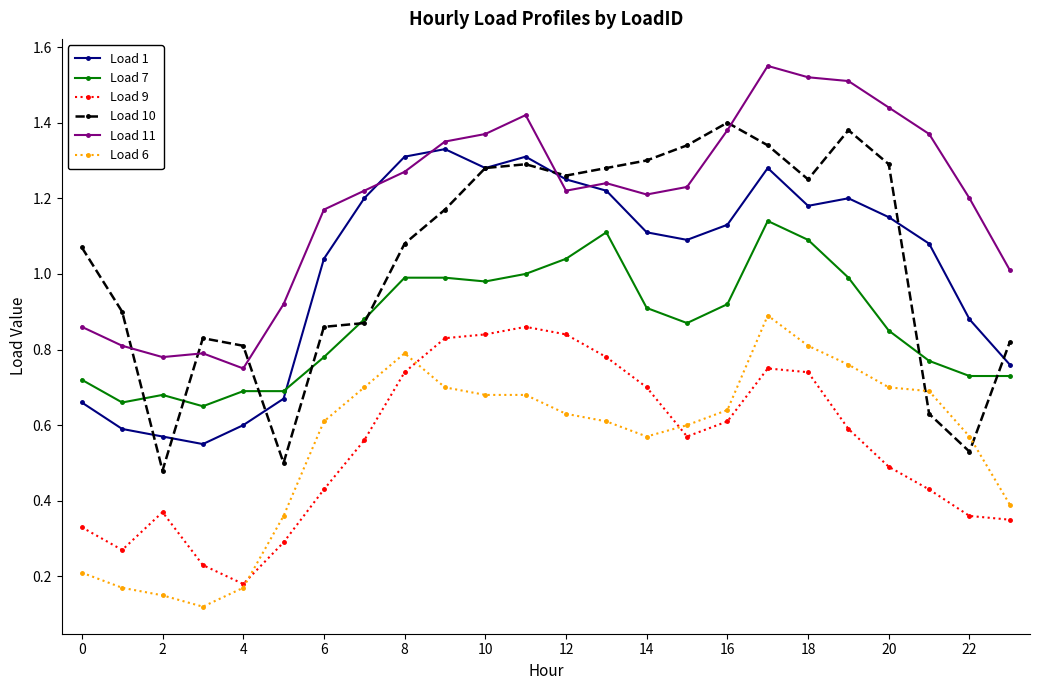

In Load 9, how many points are higher than both neighbors (excluding endpoints)?

3